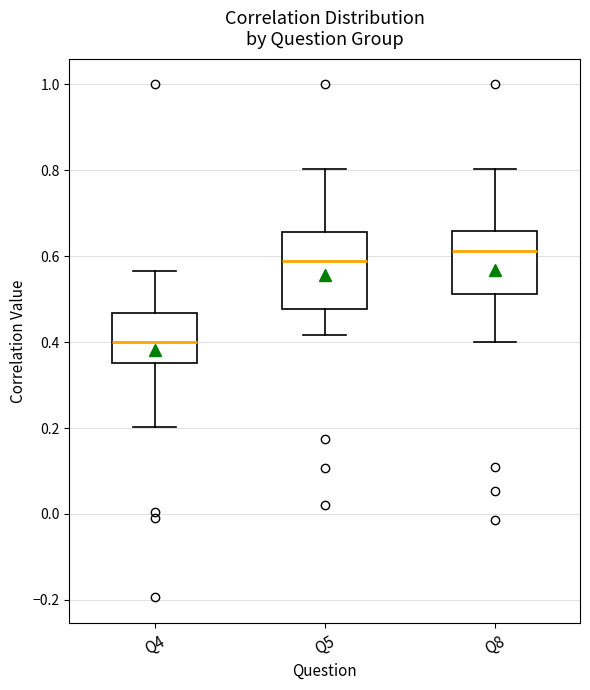

Which box has the highest median line?

Q8